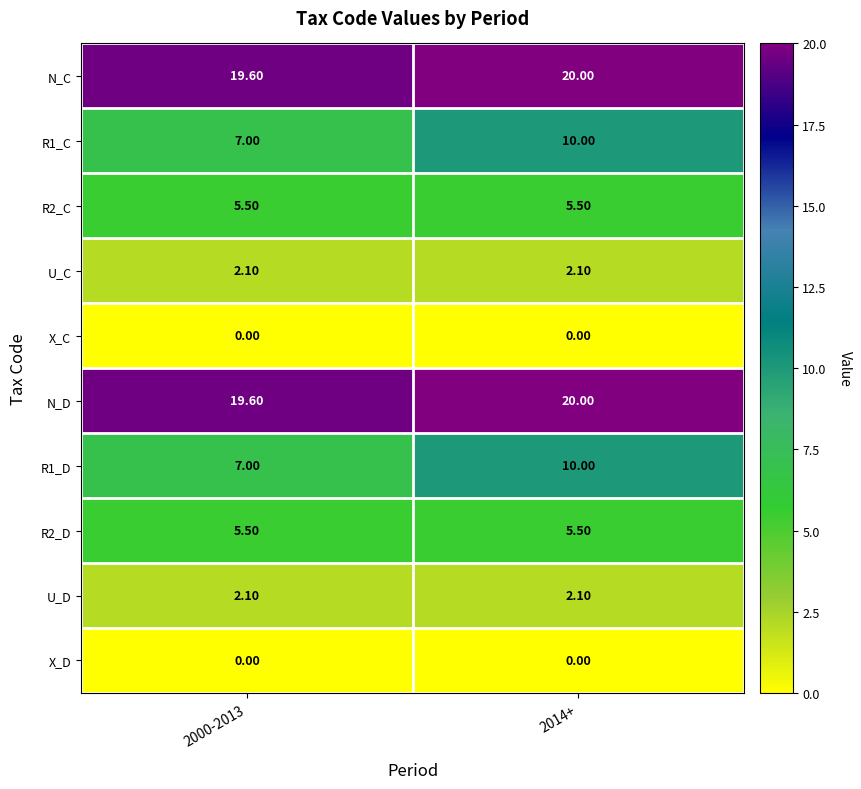

What is the difference between the maximum and minimum values in the R1_D series?

3.0